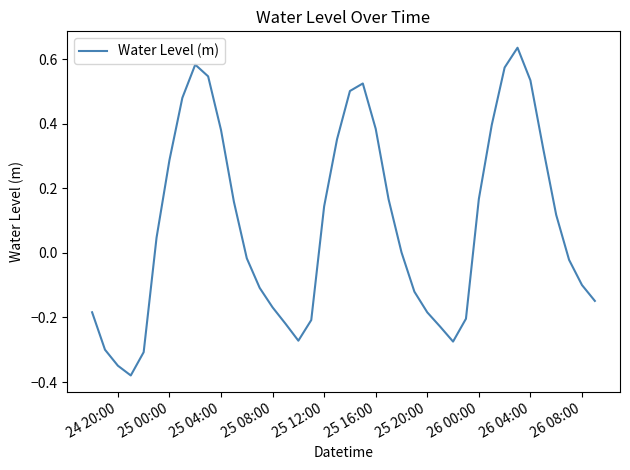

What is the difference between the maximum and minimum values?

1.0